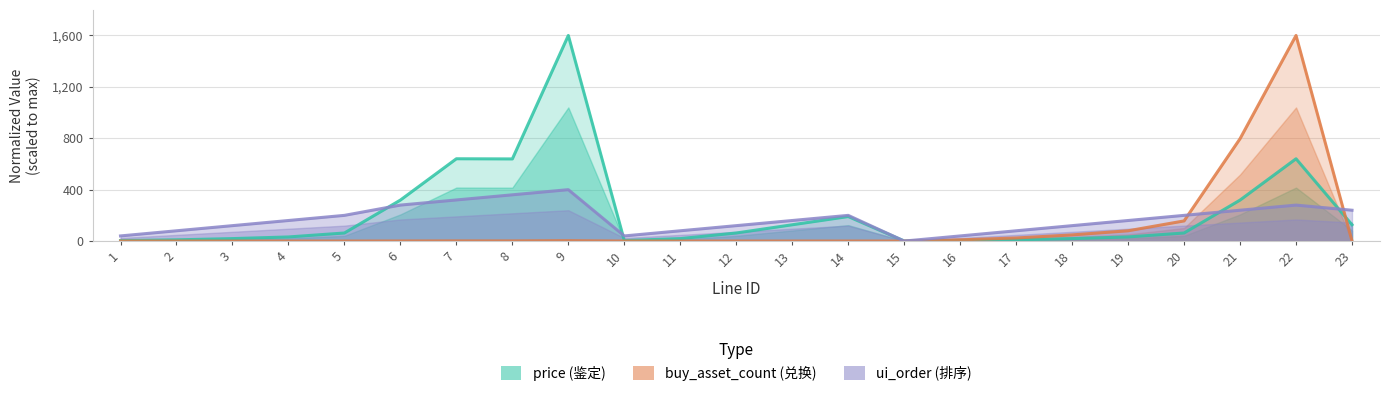

How many lines are shown in the chart?

3